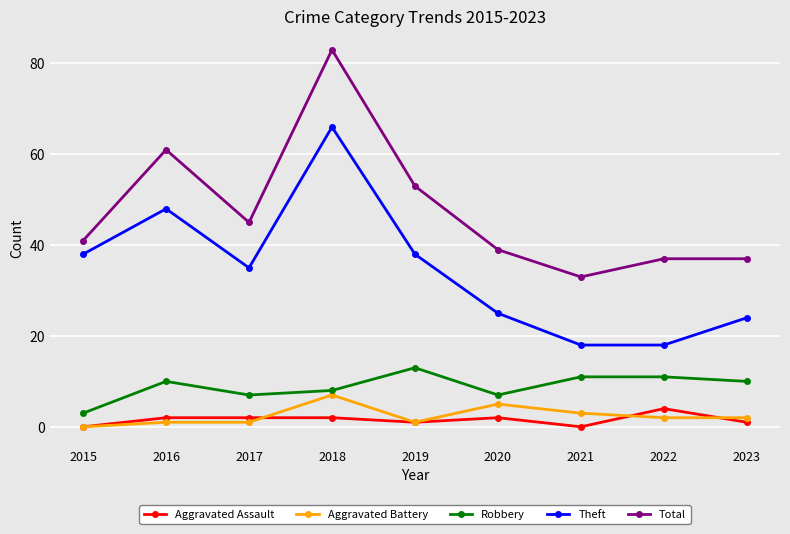

True or false: Theft has a value of 38 at 2015.

True